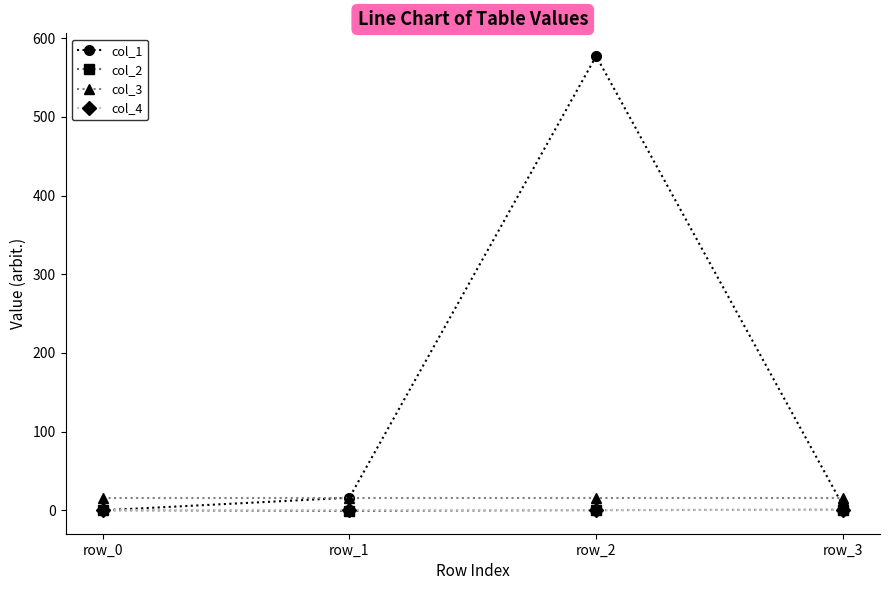

What is the maximum value shown in the chart?

577.3